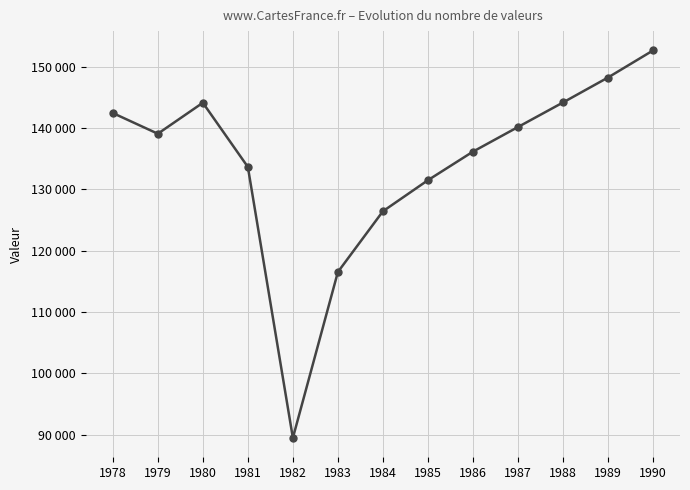

List the labels in order of value, largest first.

1990, 1989, 1988, 1980, 1978, 1987, 1979, 1986, 1981, 1985, 1984, 1983, 1982